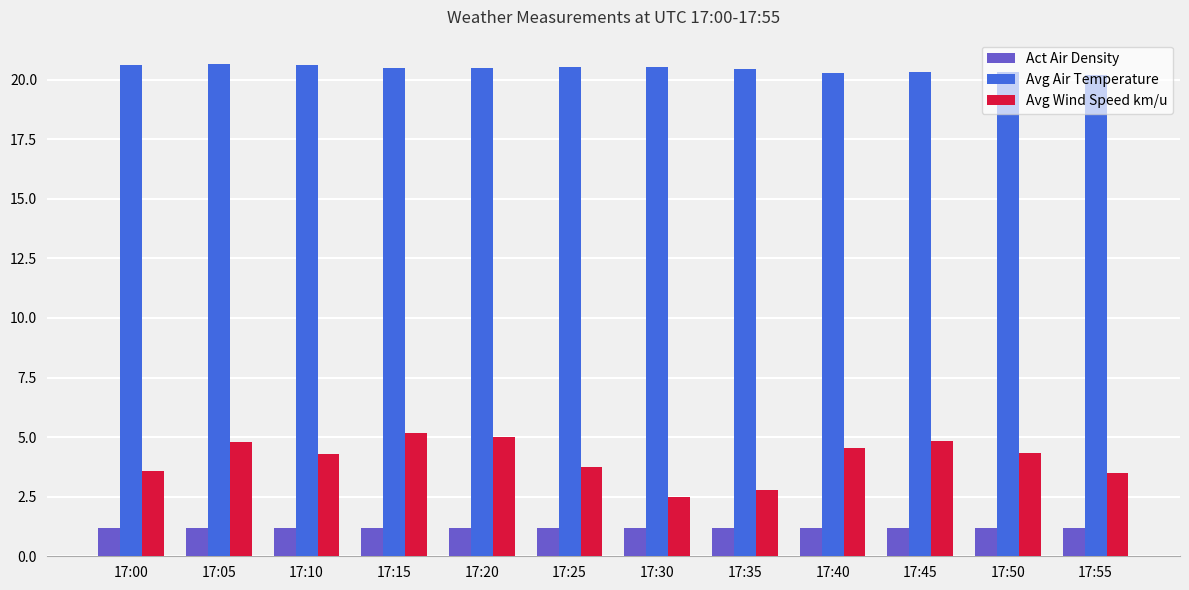

At which label is Avg Wind Speed km/u closest to 3?

17:35